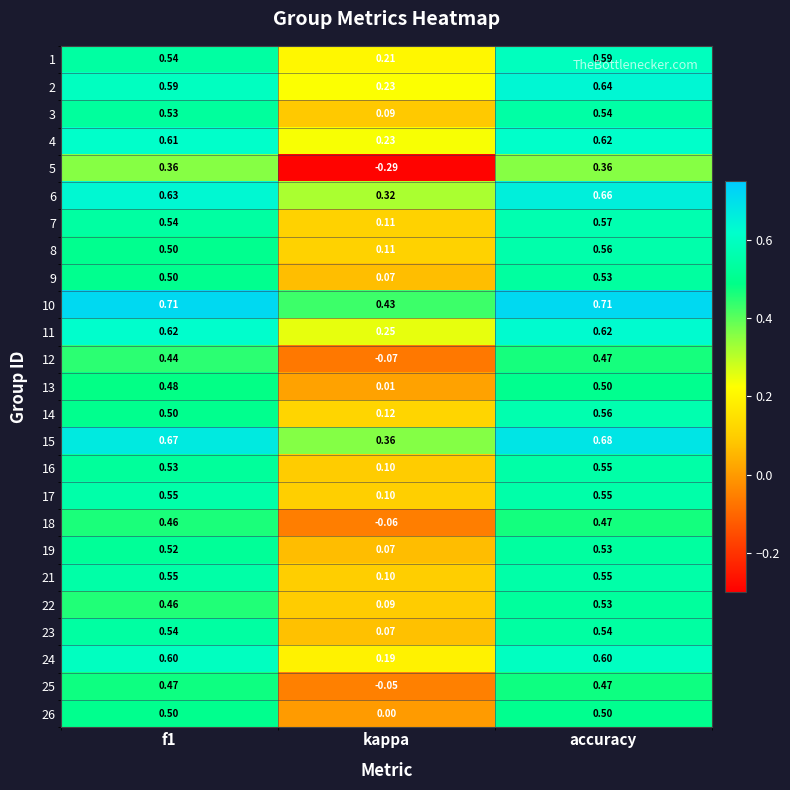

Count the number of categories in the chart.

3